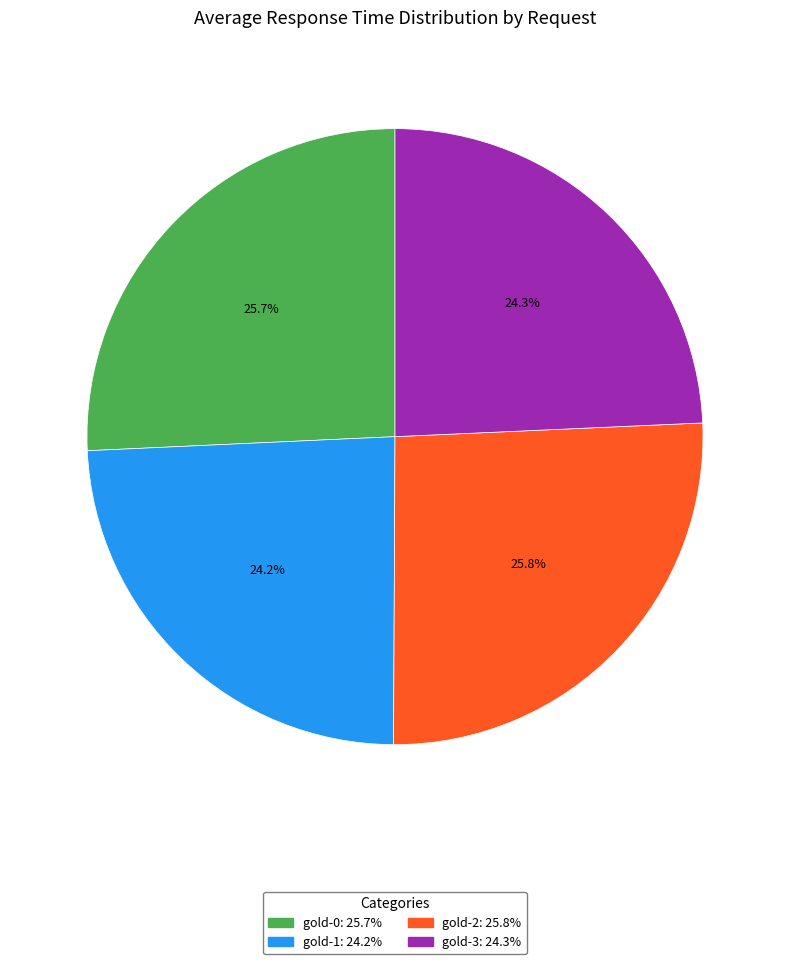

How many segments does this pie chart have?

4